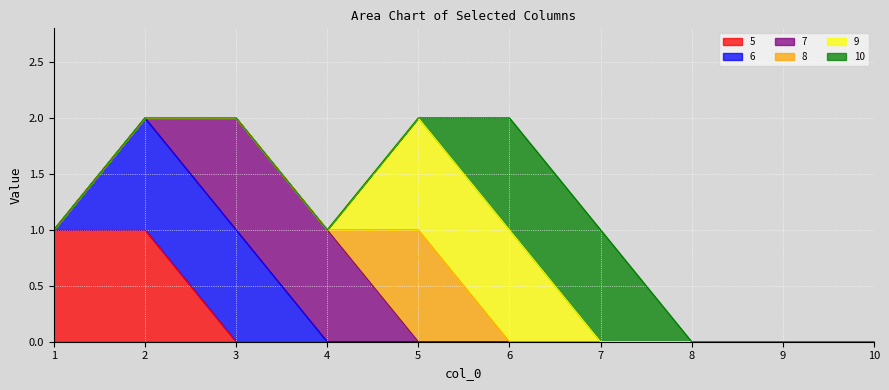

How many positive values does the 5 series have?

2